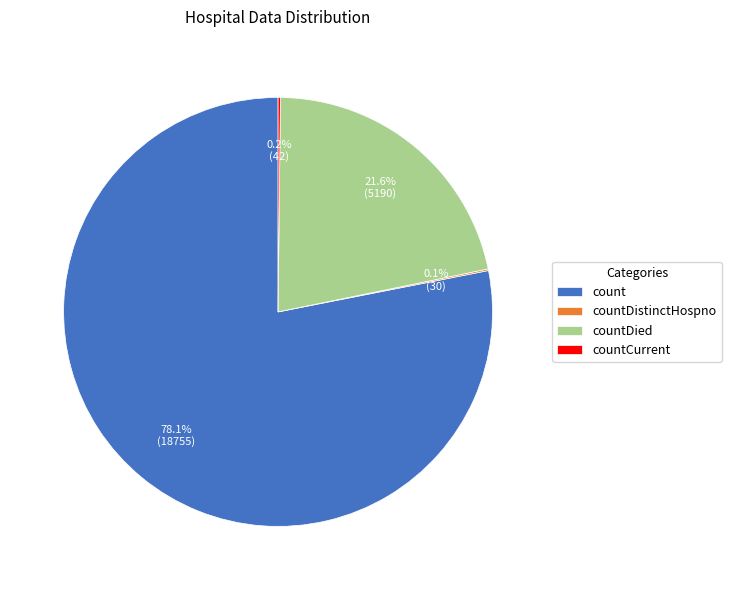

Which slice represents more than half of the pie?

count